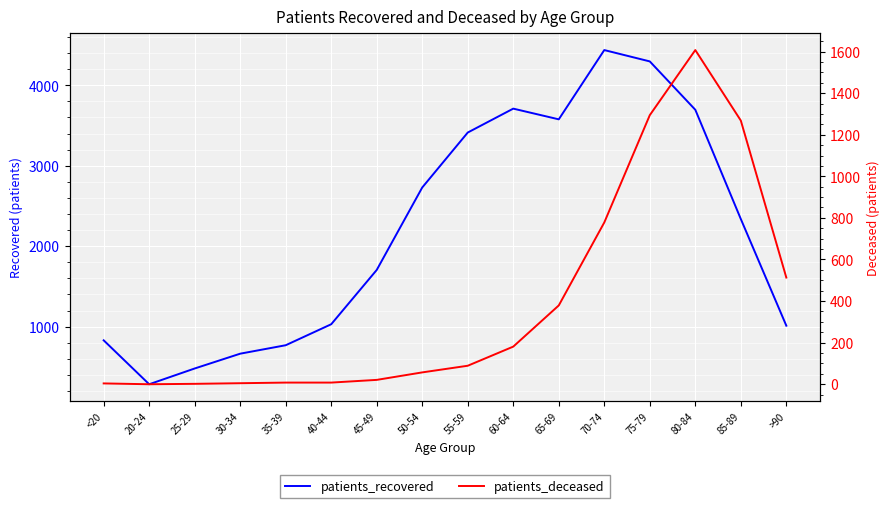

What position from the left is 50-54?

8